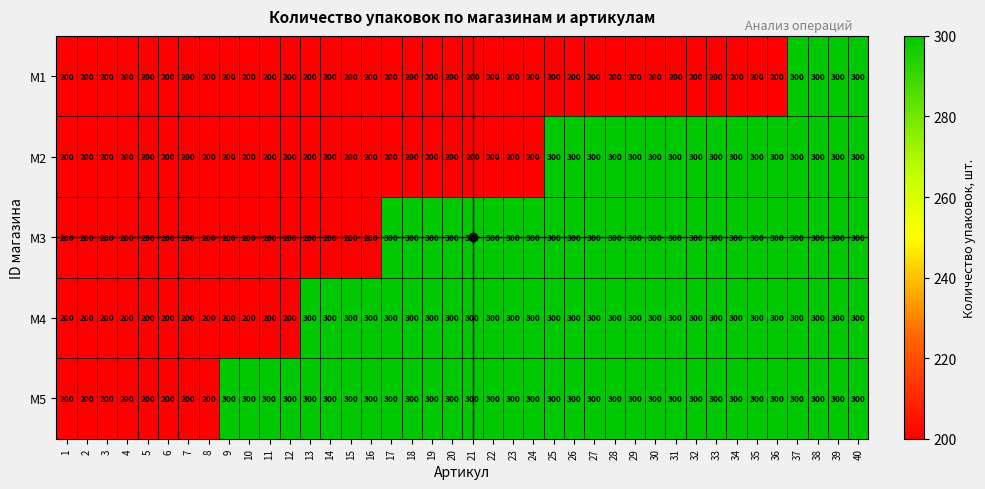

What is the spread (max minus min) of values at 35?

100